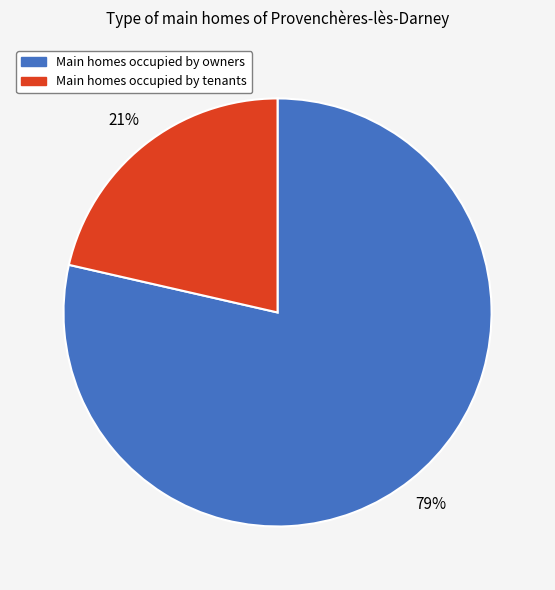

The Main homes occupied by tenants slice represents 12% of the pie. True or false?

False